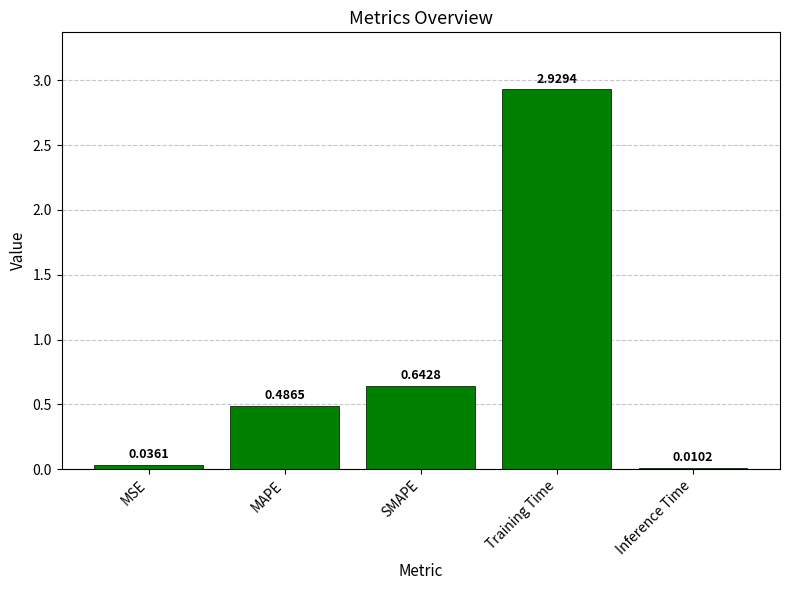

Where is the data nearest to the value 1?

SMAPE